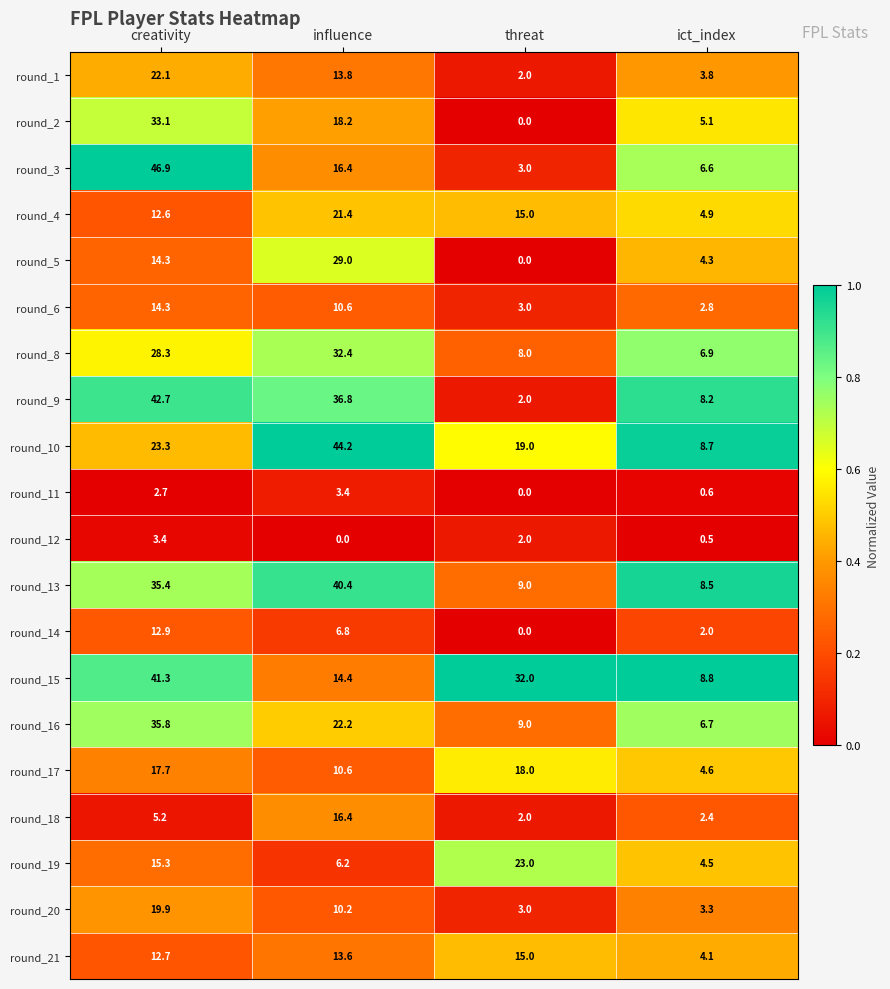

What is the difference between the second highest and minimum values in the round_18 series?

3.2